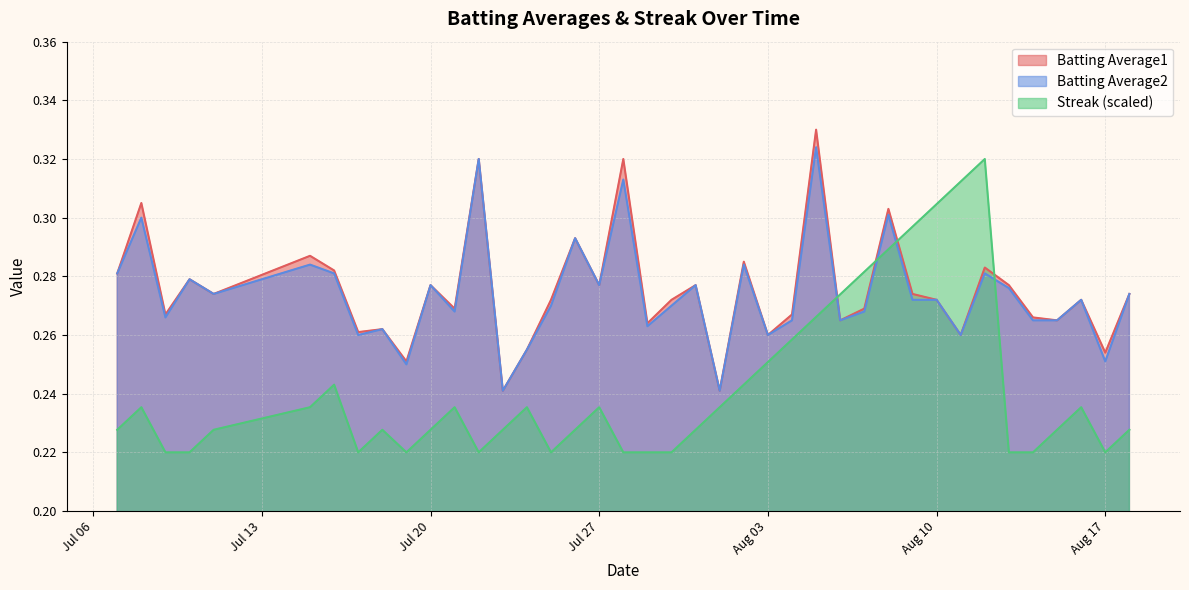

Where is Batting Average2 nearest to the value 0?

2010-07-23